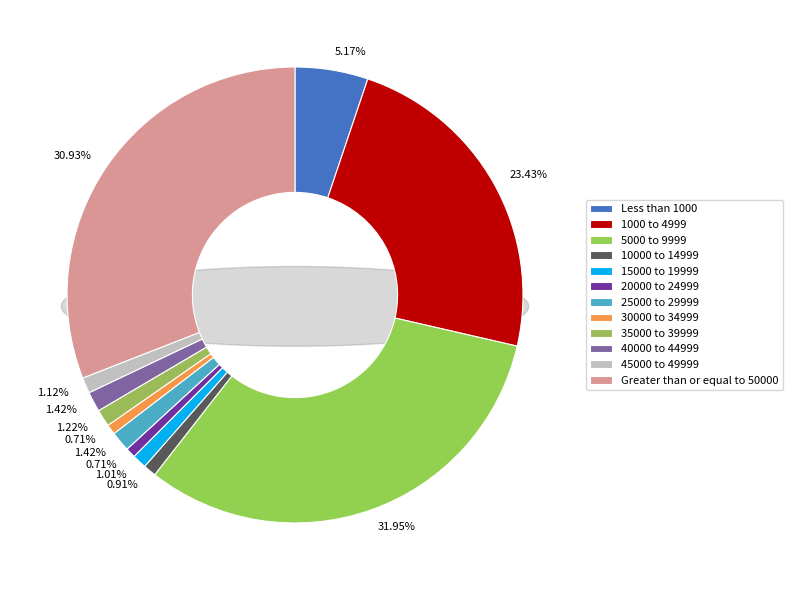

To the nearest percent, what portion does 30000 to 34999 represent?

1%